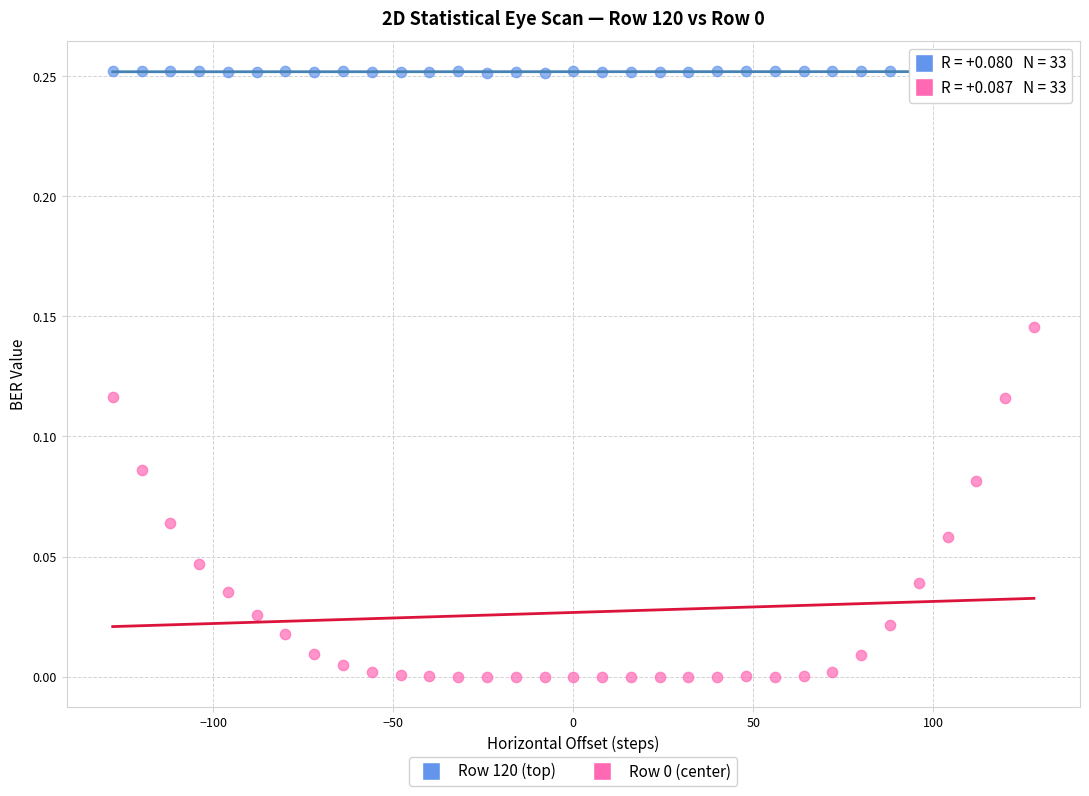

Across all data points, what is the range of X values (max minus min)?

256.0